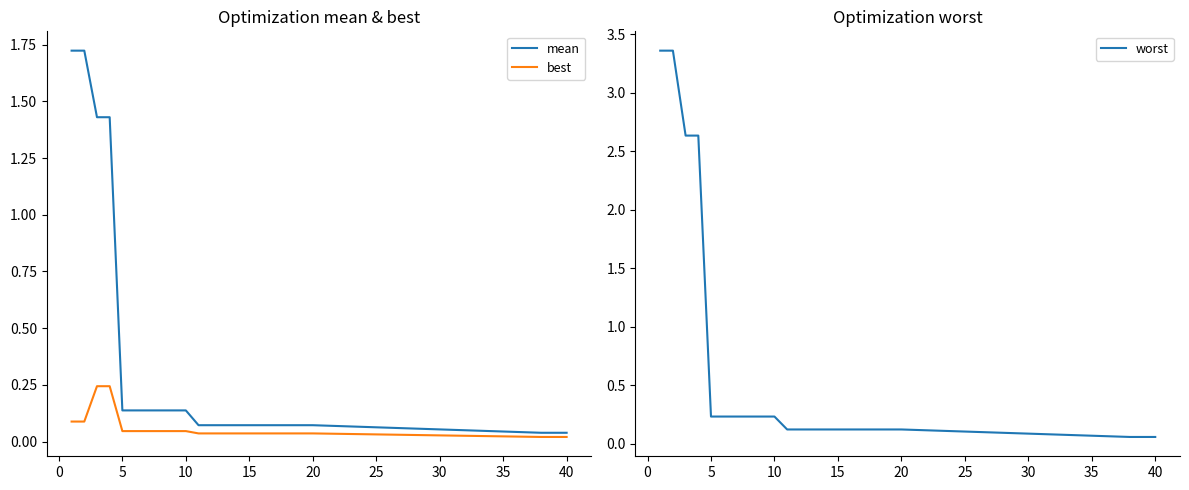

Does the chart display data point markers on the line(s)?

No